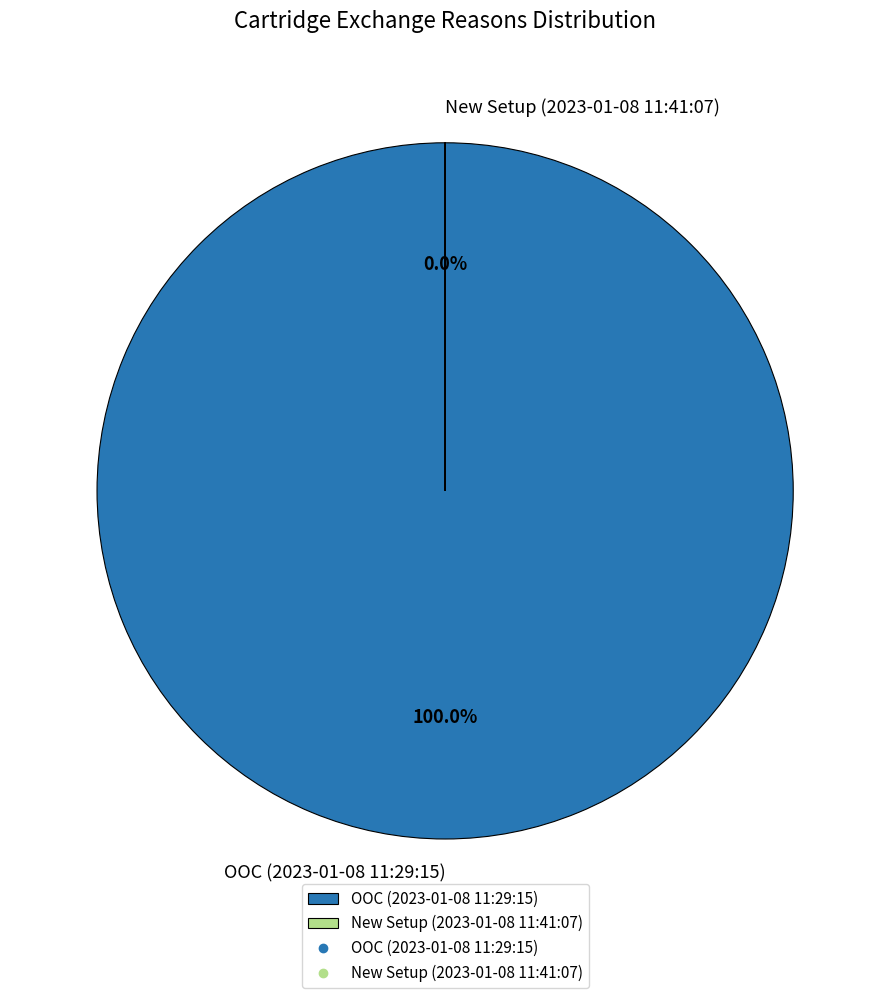

Which slice is the largest?

OOC (2023-01-08 11:29:15)